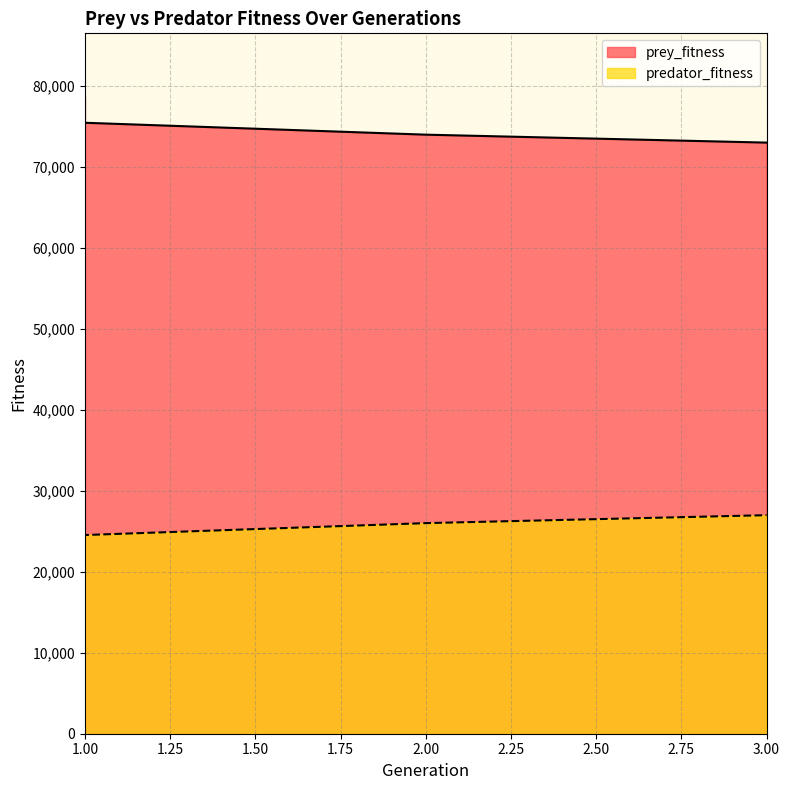

Which category has the lowest value across all series?

1